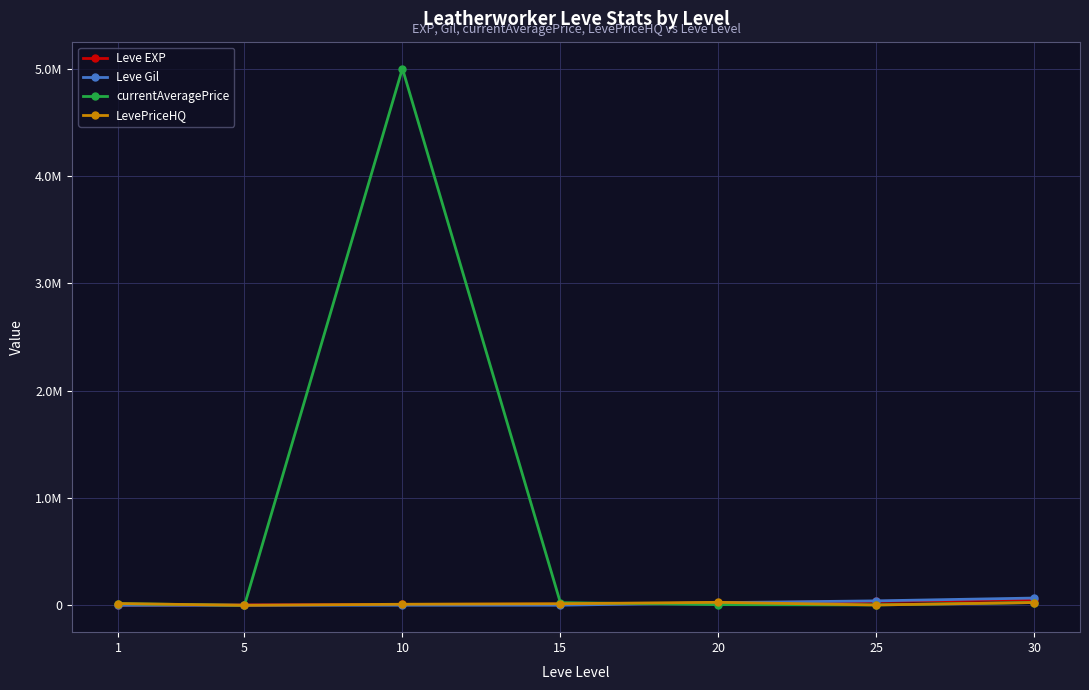

At which label does LevePriceHQ reach its minimum?

5